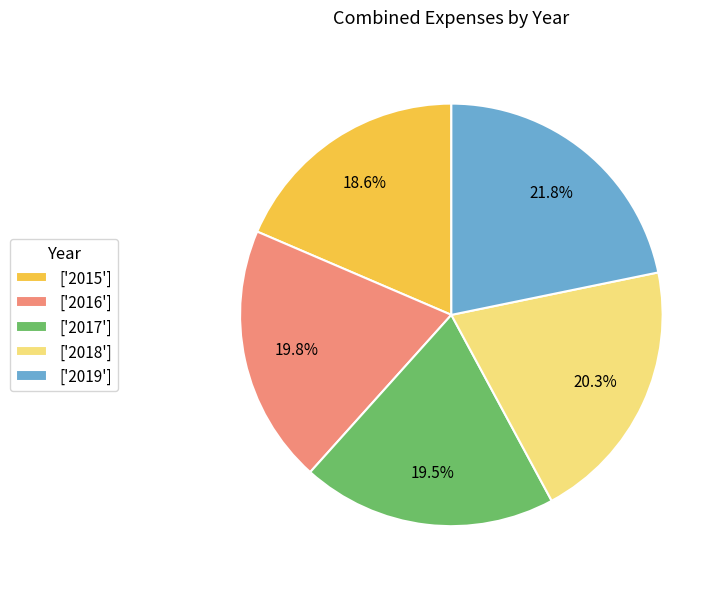

Count the number of slices in the pie.

5